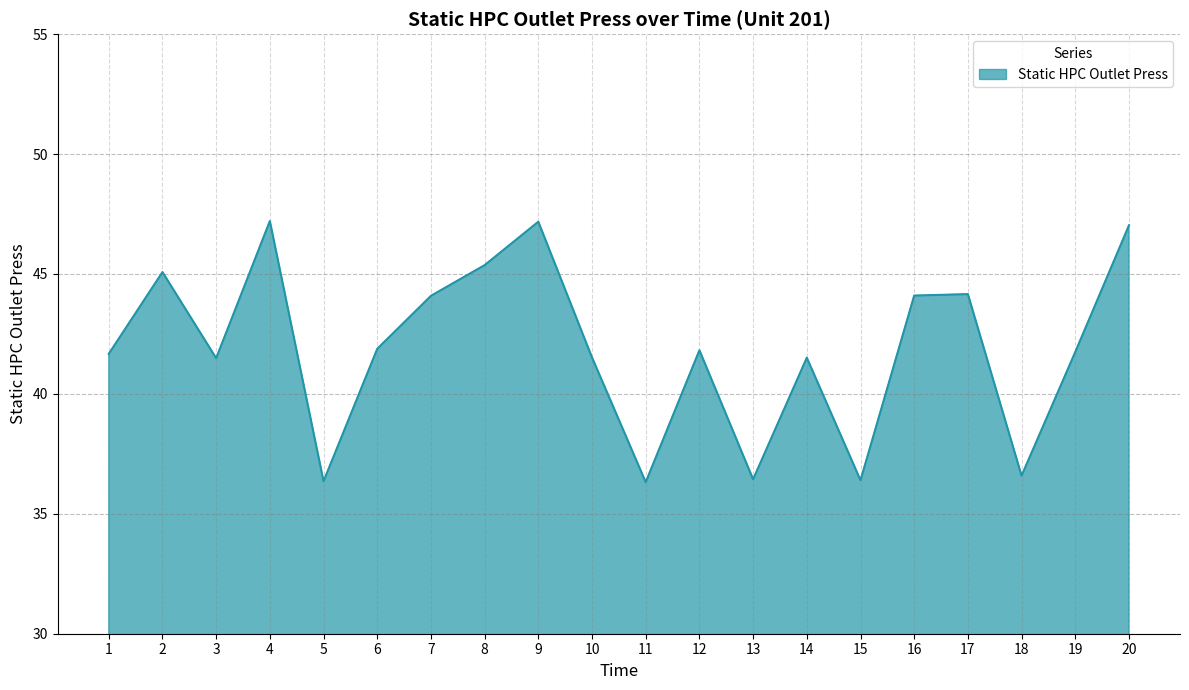

What is the greatest value displayed?

47.2